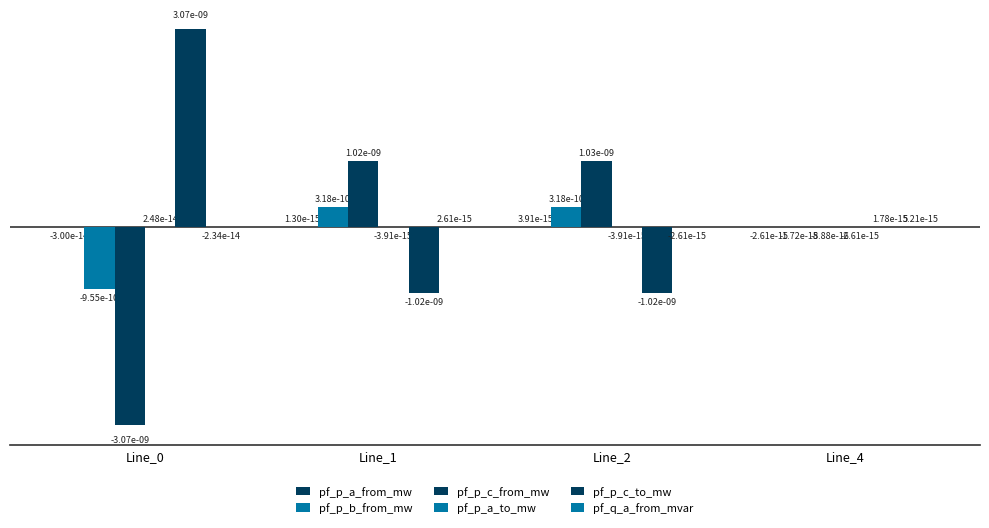

Are the bars horizontal?

No